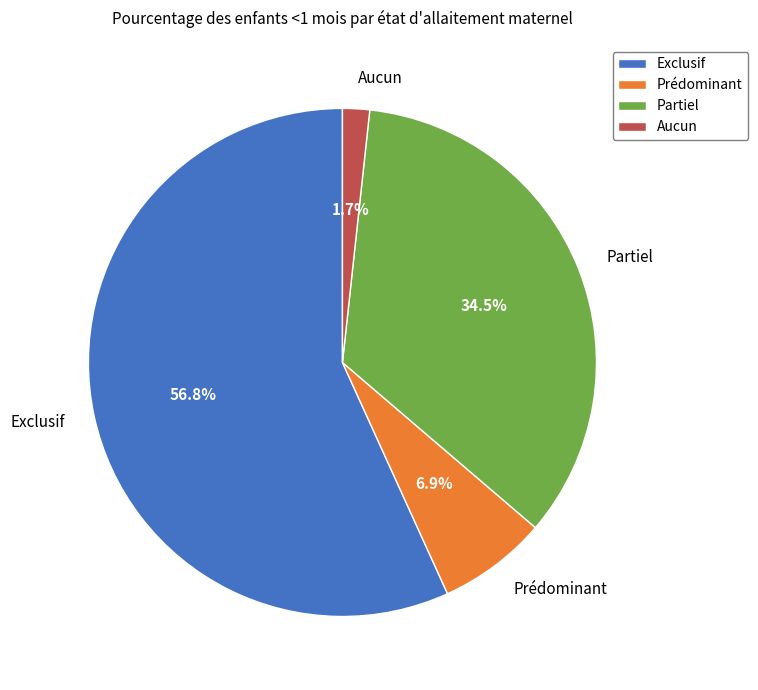

How many slices are in this pie chart?

4